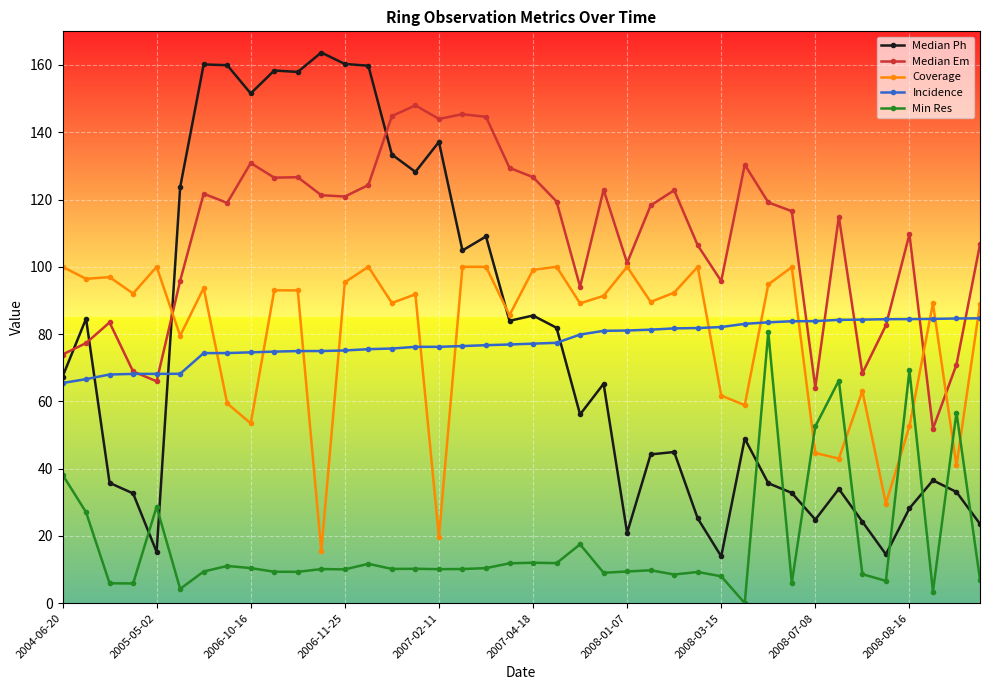

True or false: Incidence and Median Ph intersect in this chart.

True